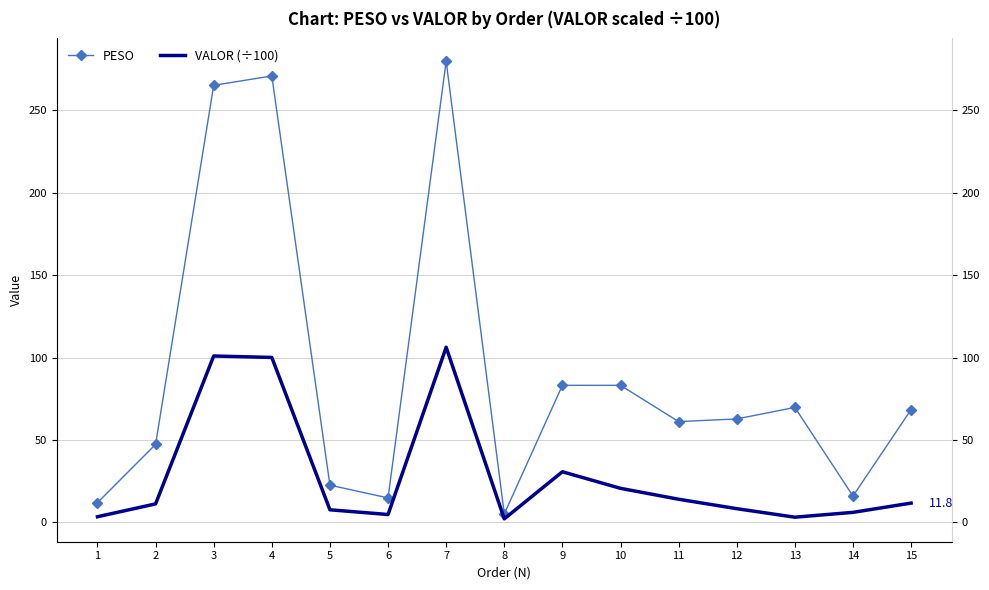

At which label is PESO closest to 142?

9